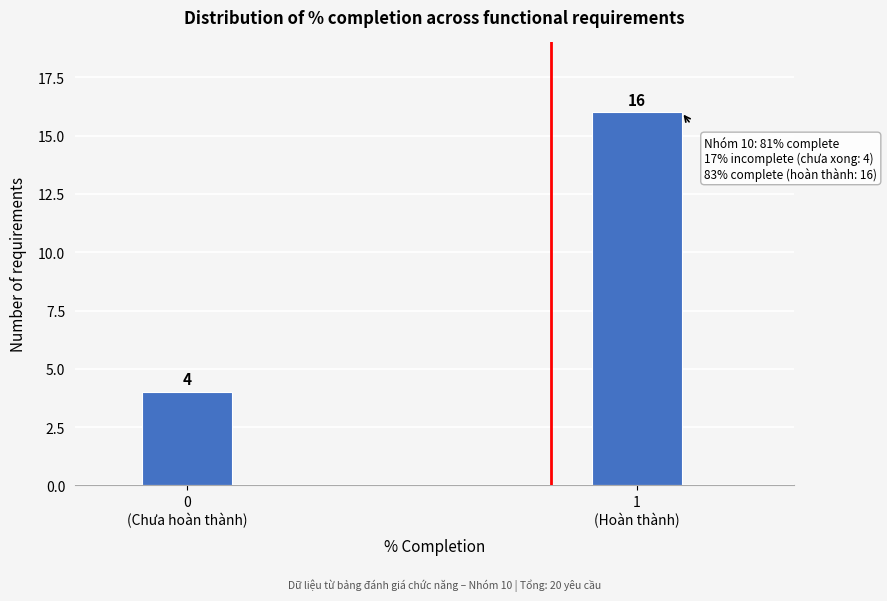

Reading left to right, what are all the values shown in this chart?

4	16